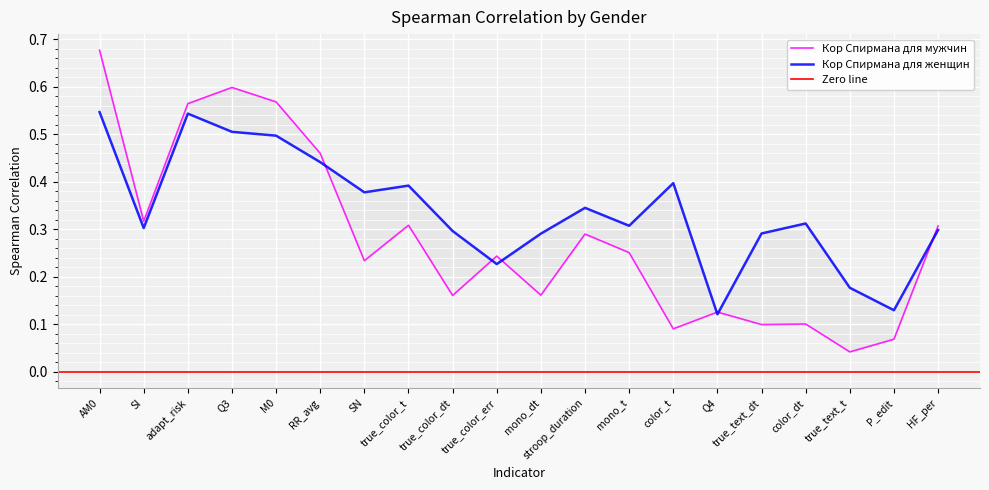

How many times do Кор Спирмана для женщин and Кор Спирмана для мужчин cross each other?

6